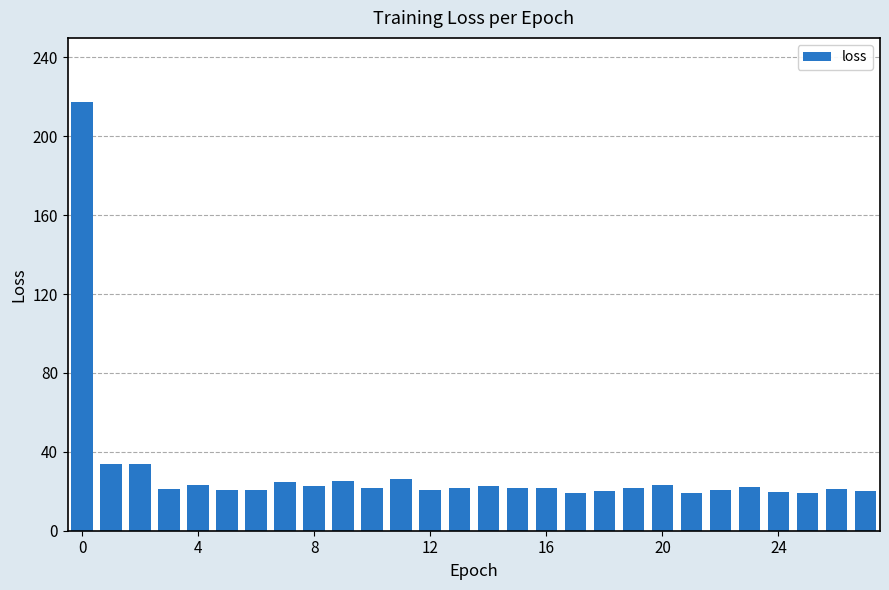

What is the maximum value shown in the chart?

217.3